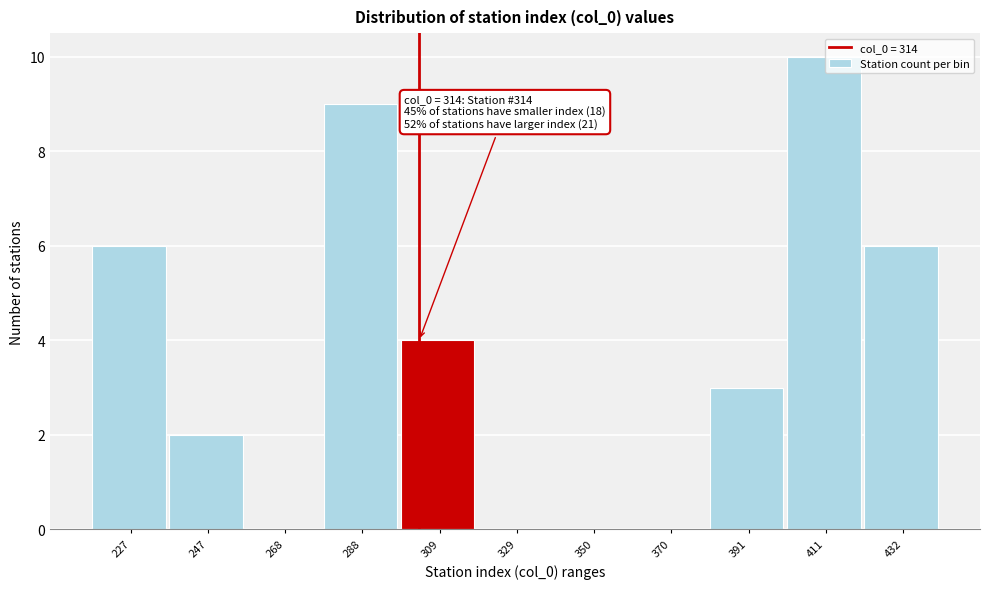

Reading left to right, extract all data points from this chart.

227=6	247=2	268=0	288=9	309=4	329=0	350=0	370=0	391=3	411=10	432=6